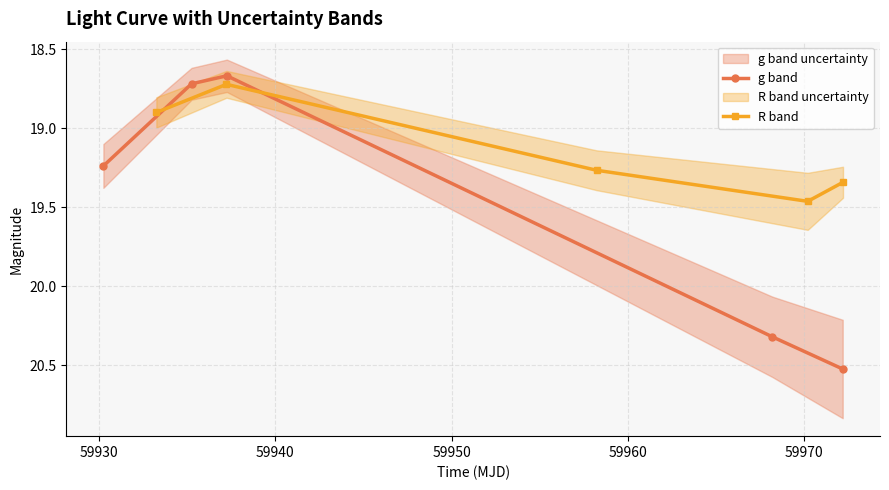

True or false: g band has more than 0 points higher than both neighbors.

False